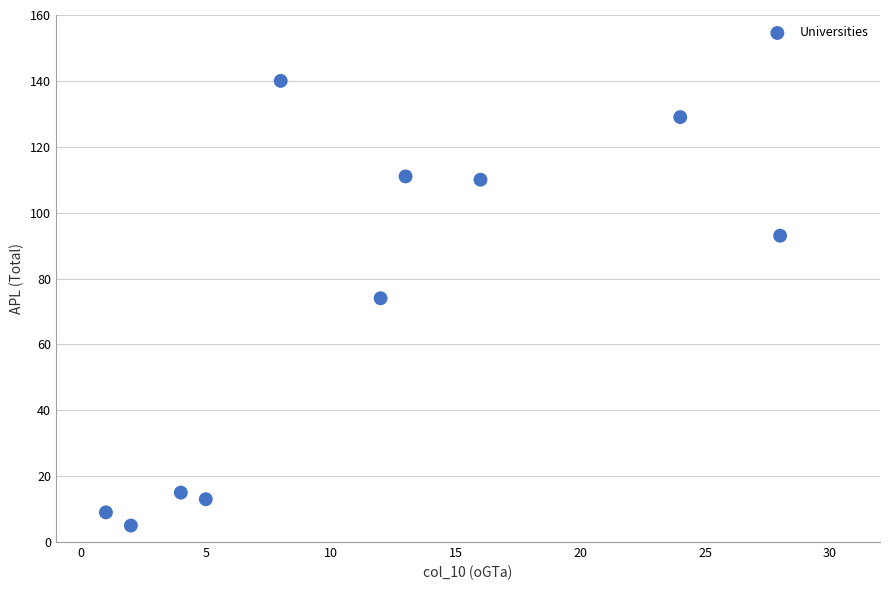

What Y value in the scatter plot is closest to 72?

74